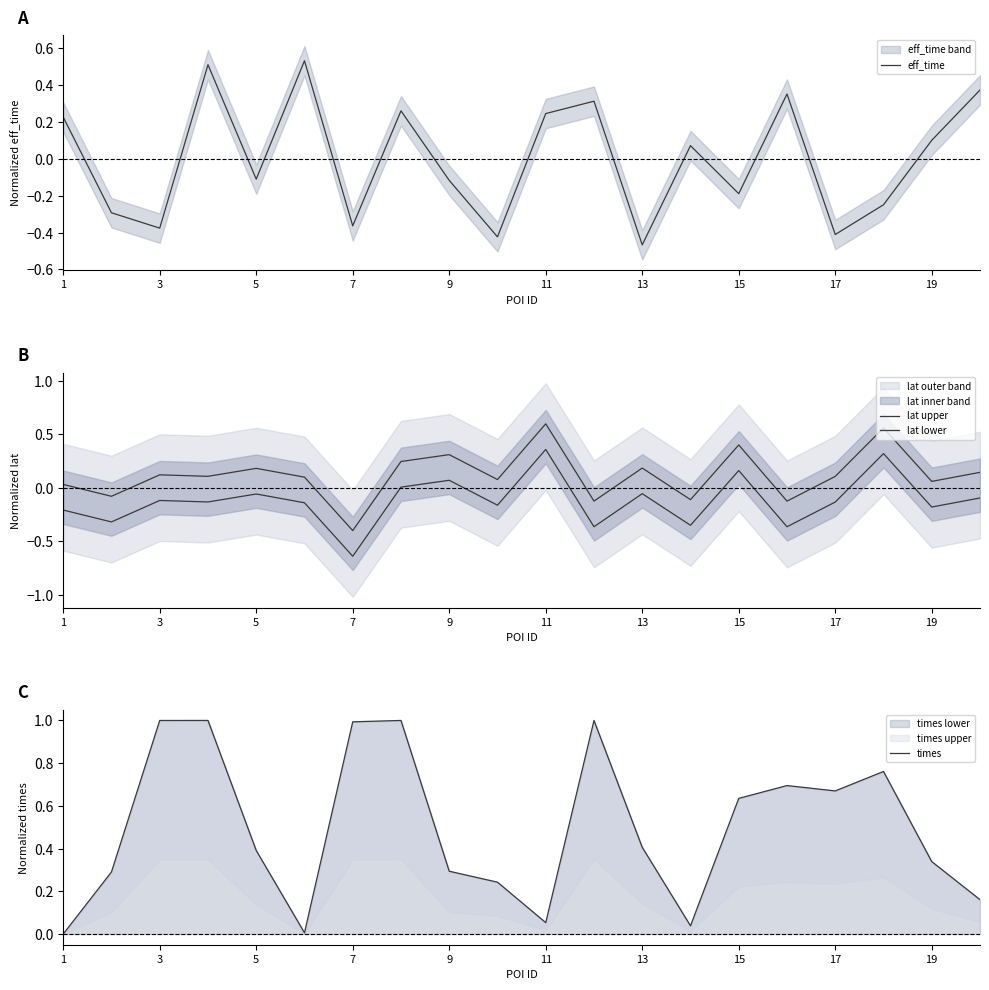

What is the maximum value for times lower?

1.0